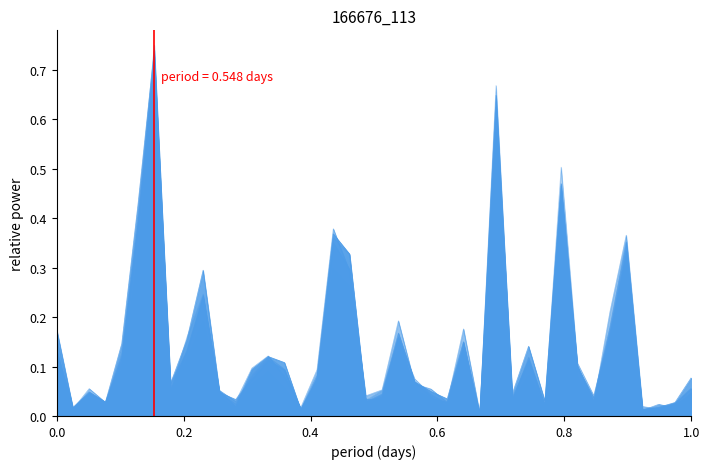

Does the chart have visible grid lines?

No